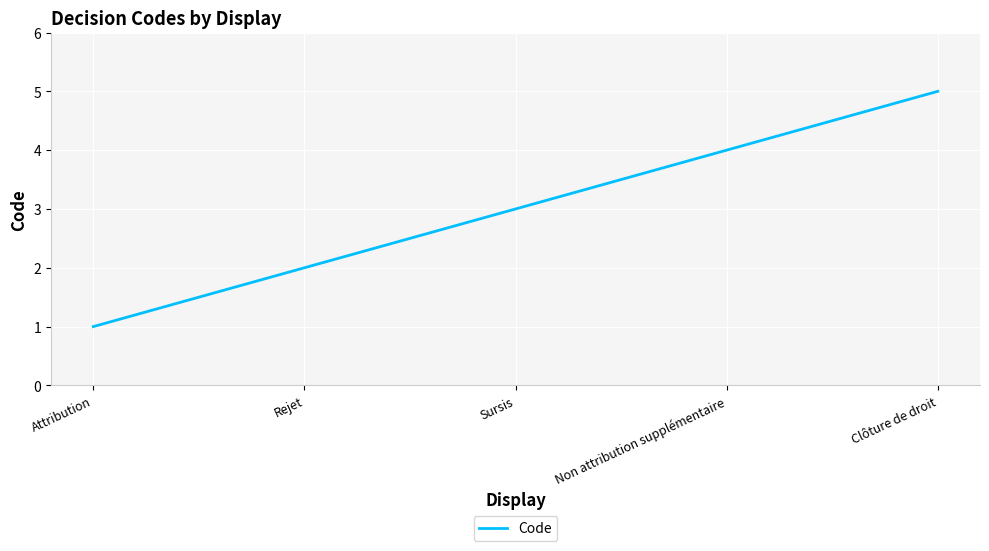

Reading left to right, list all the values displayed in this chart.

1	2	3	4	5